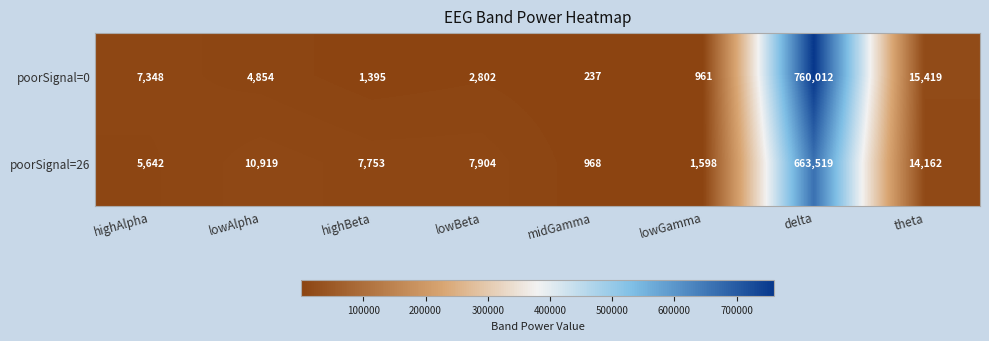

List the series in order of their overall mean, highest first.

poorSignal=0, poorSignal=26